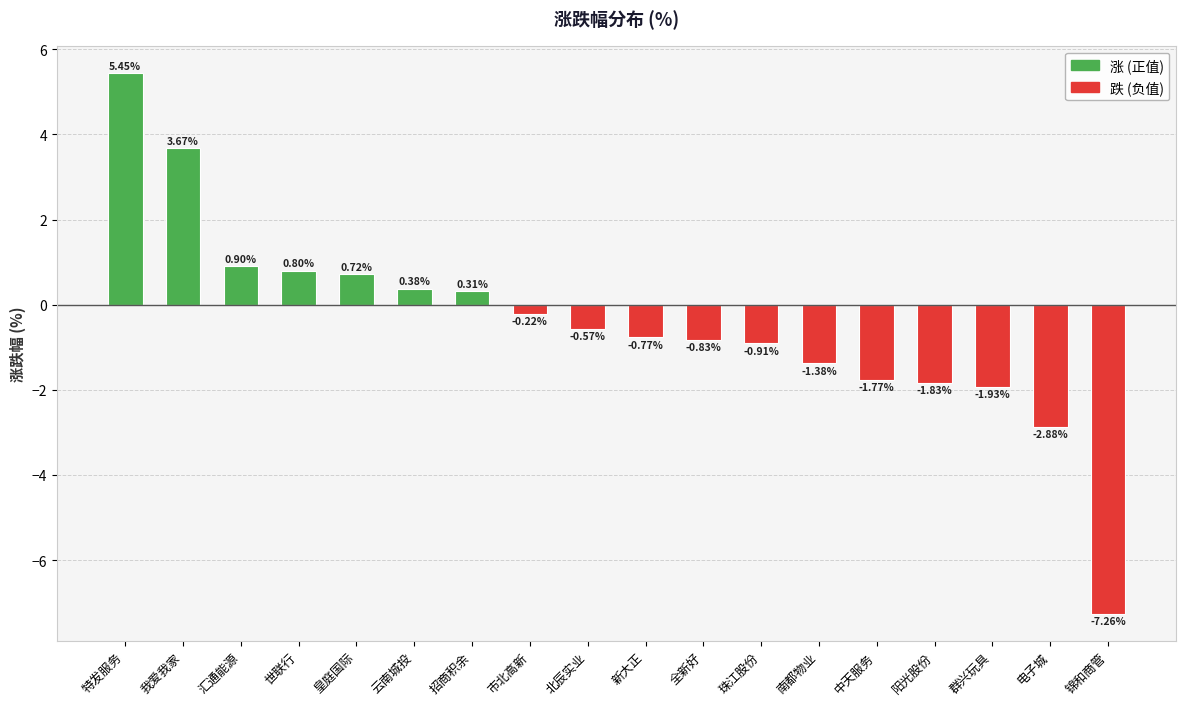

At which label is the value closest to 0?

市北高新